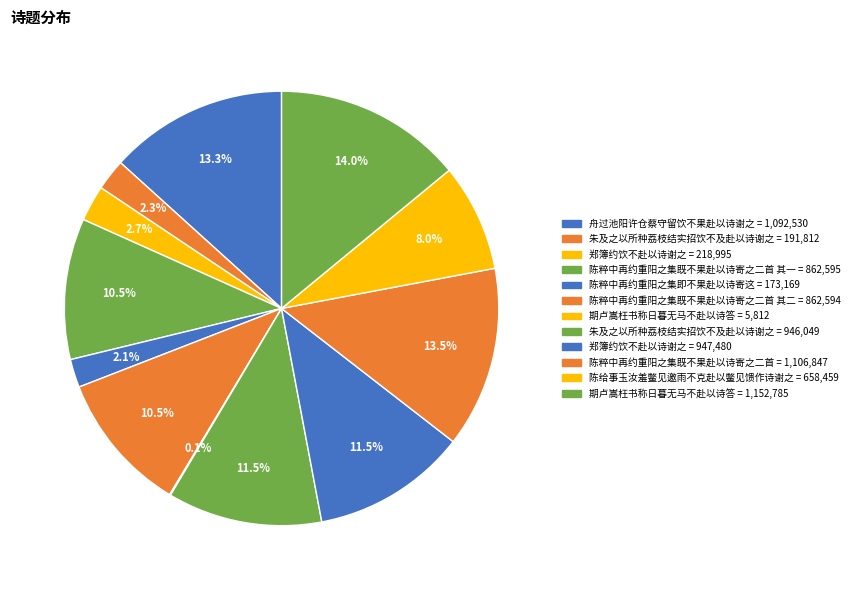

Which slice is the smallest?

期卢嵩枉书称日暮无马不赴以诗答